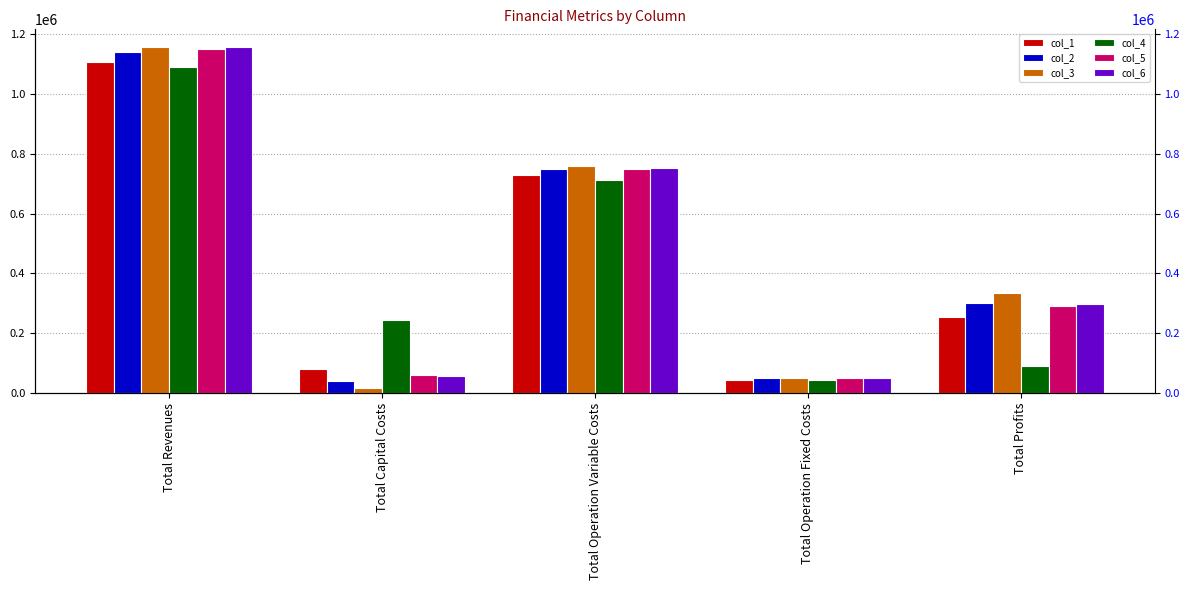

True or false: col_5 has a value of 90258.3 at Total Operation Fixed Costs.

False